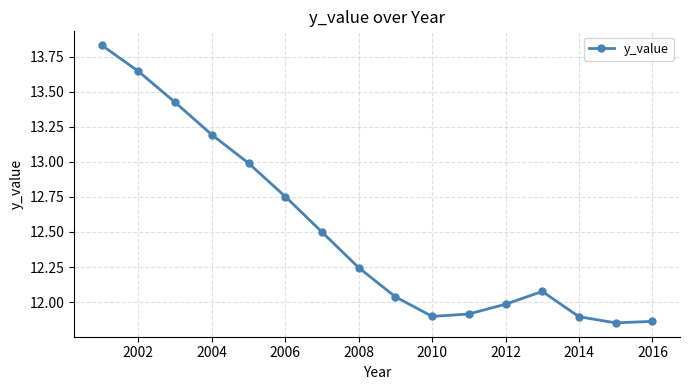

What is the sum of all values?

200.1